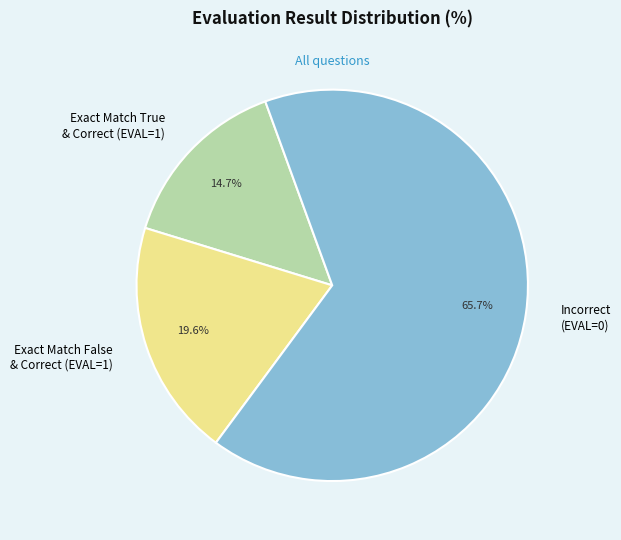

What percentage do Exact Match False & Correct (EVAL=1) and Exact Match True & Correct (EVAL=1) together represent?

34.3%